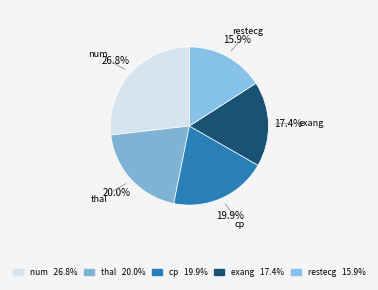

True or false: cp accounts for 8% of the total.

False